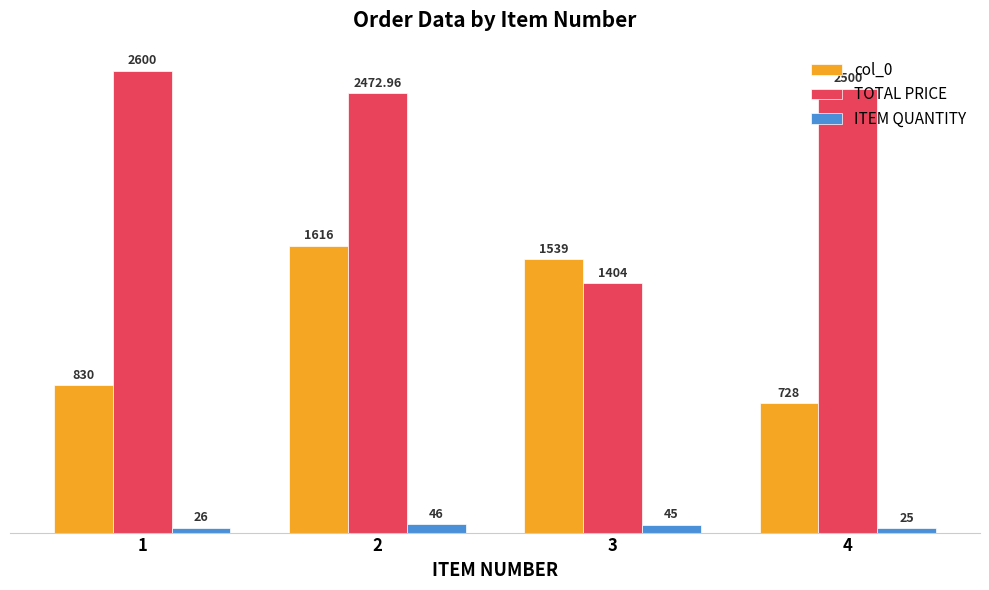

What is the average value of the TOTAL PRICE series?

2244.2